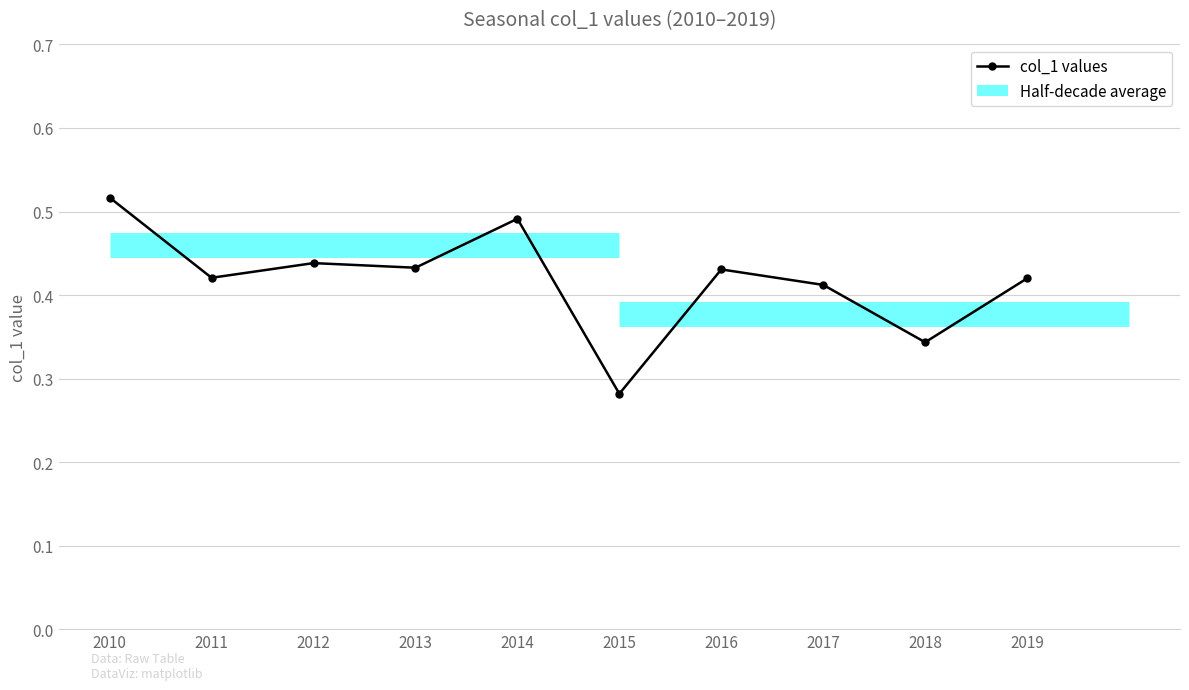

Reading left to right, list all the values displayed in this chart.

0.5	0.4	0.4	0.4	0.5	0.3	0.4	0.4	0.3	0.4